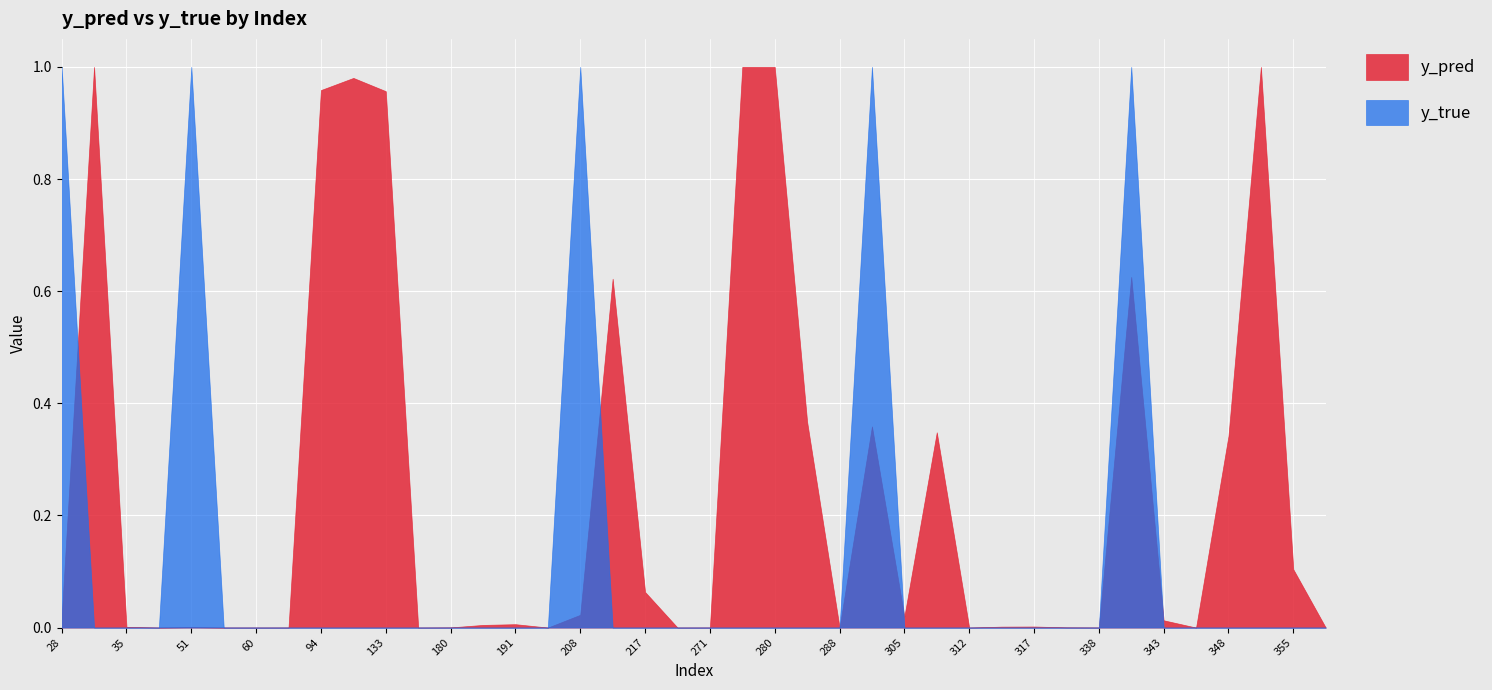

Rank the series by their maximum value, from highest to lowest.

y_true, y_pred